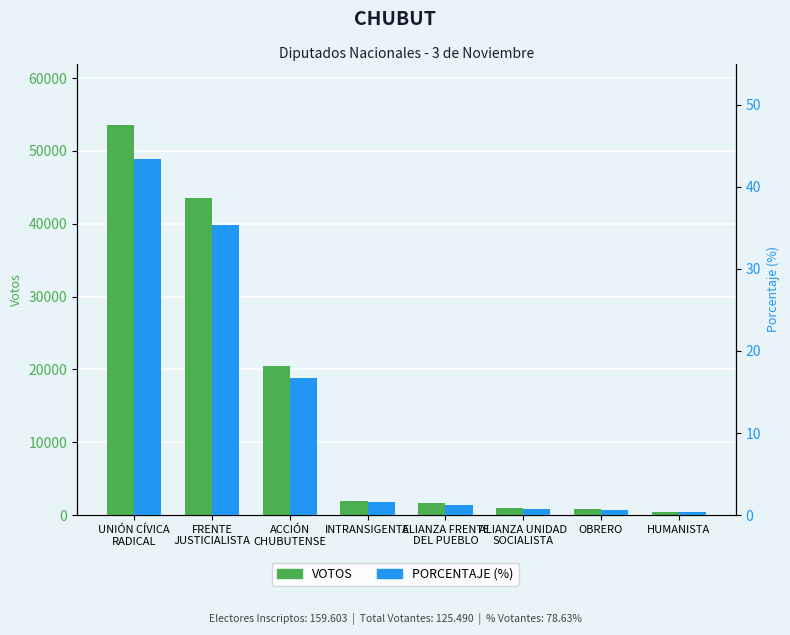

Where does the VOTOS series first go above 1987?

UNIÓN CÍVICA
RADICAL